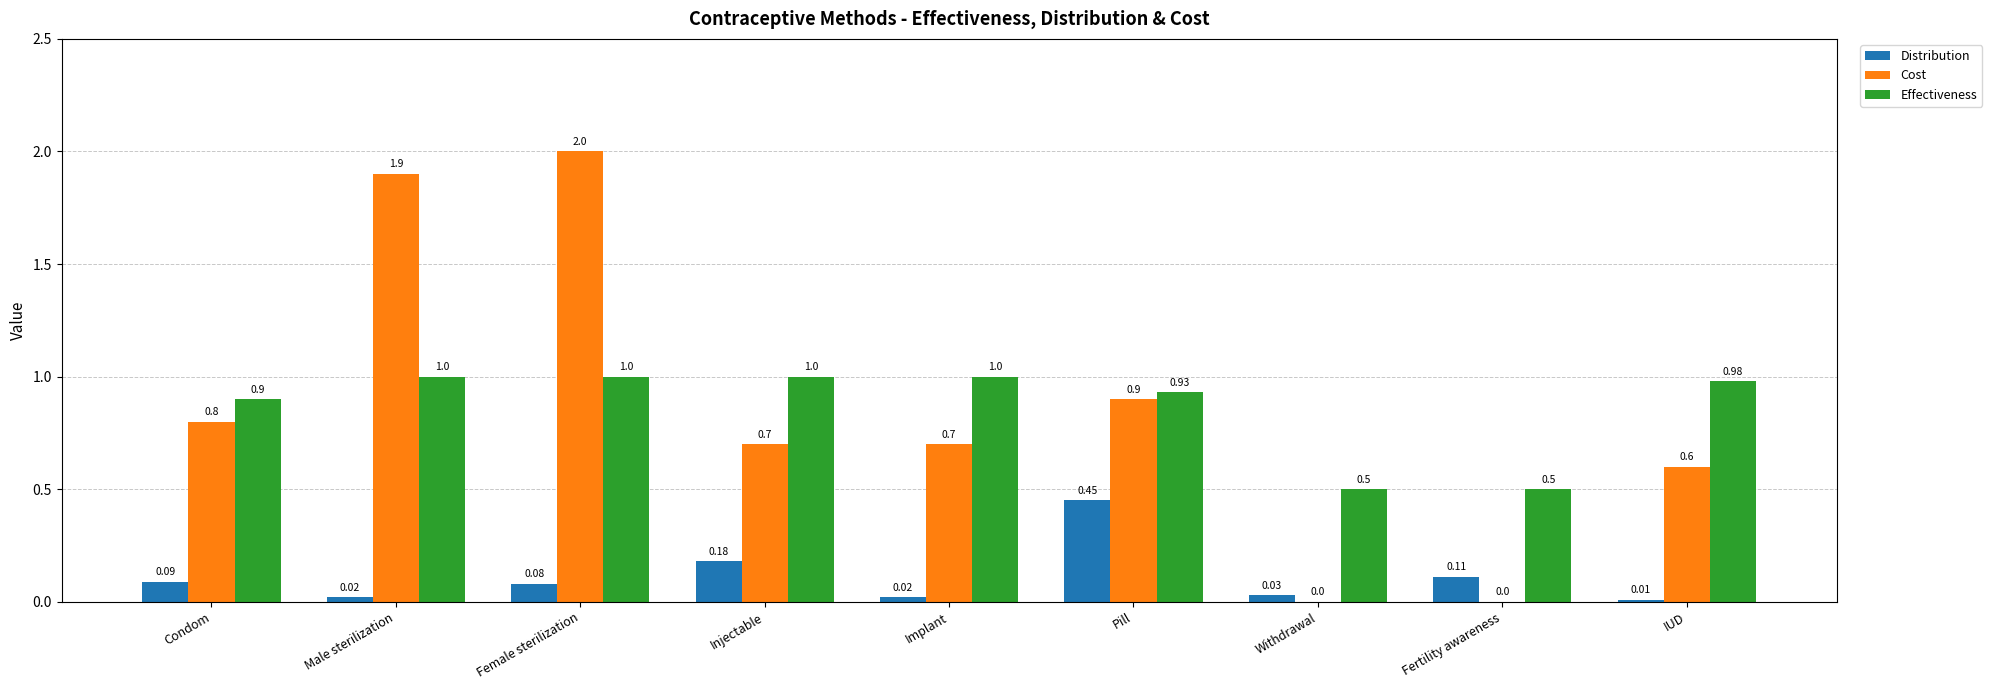

Are the bars horizontal?

No